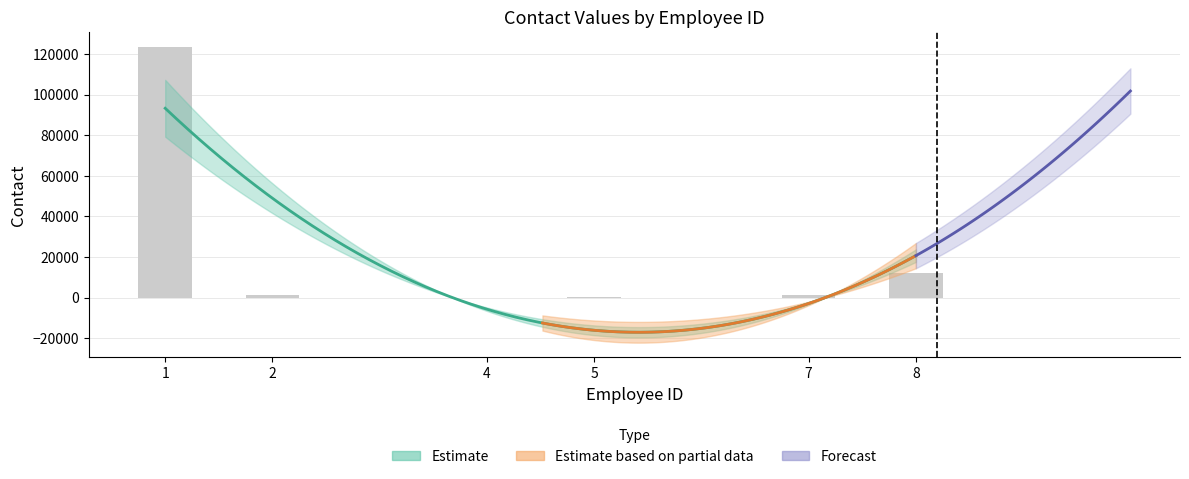

Is it true that the value at 8 is 22157?

False